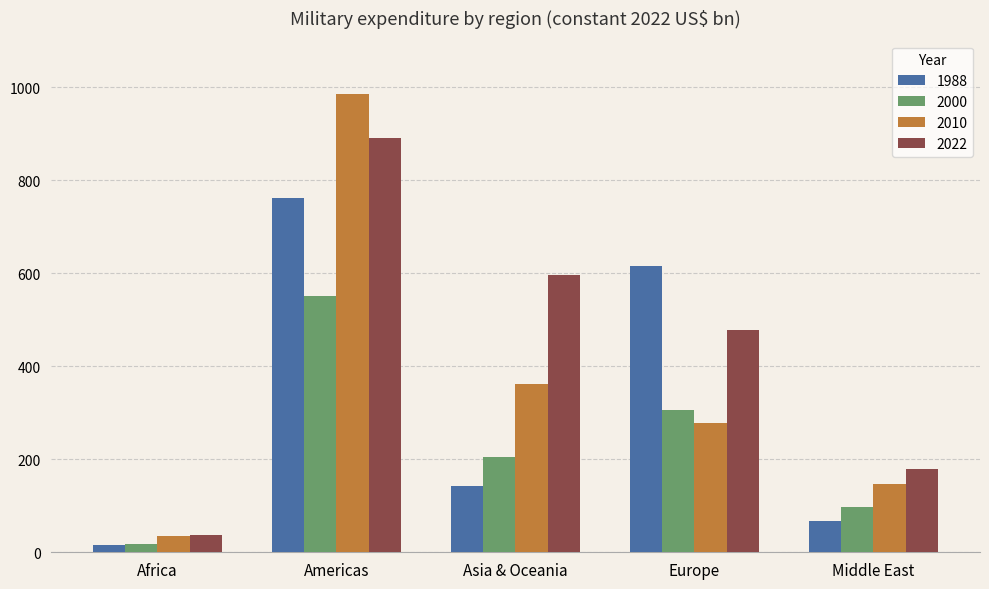

At which category is the sum across all series the highest?

Americas